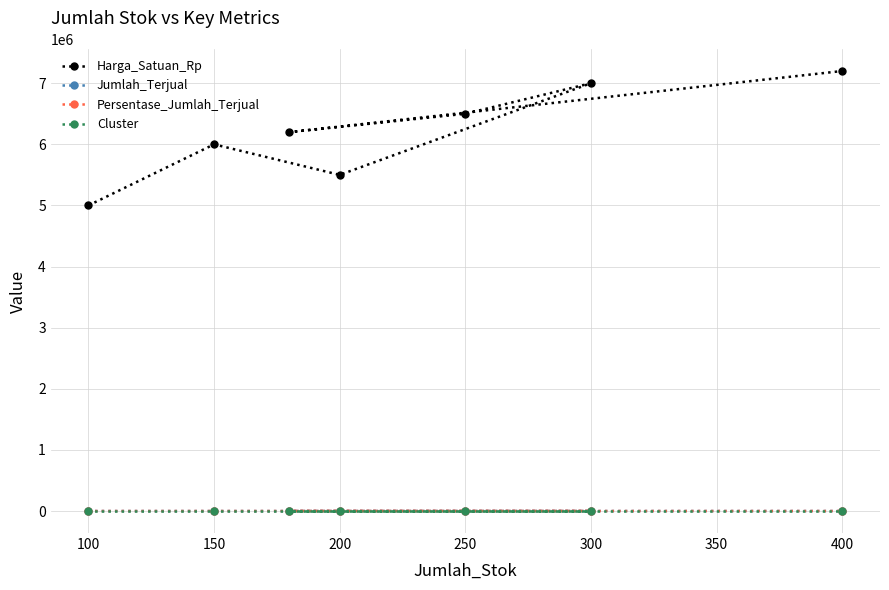

Does the chart display data point markers on the line(s)?

Yes